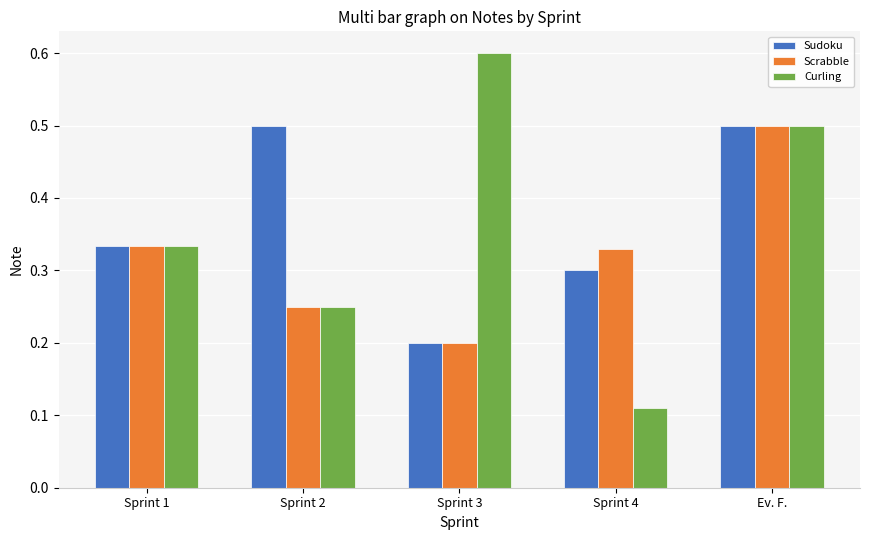

What is the label of the 4th bar from the left?

Sprint 4